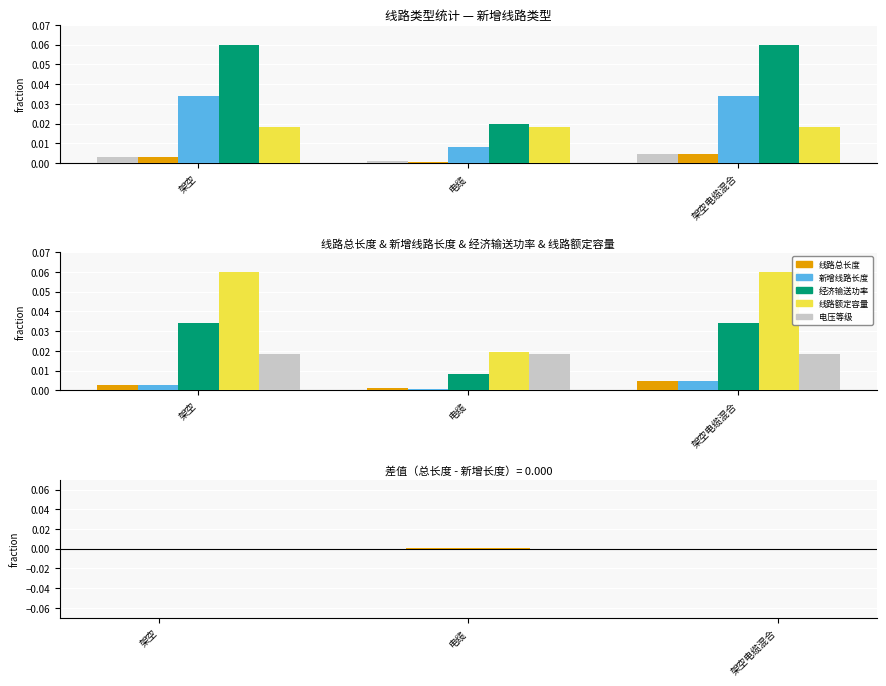

What is the maximum value shown in the chart?

0.1